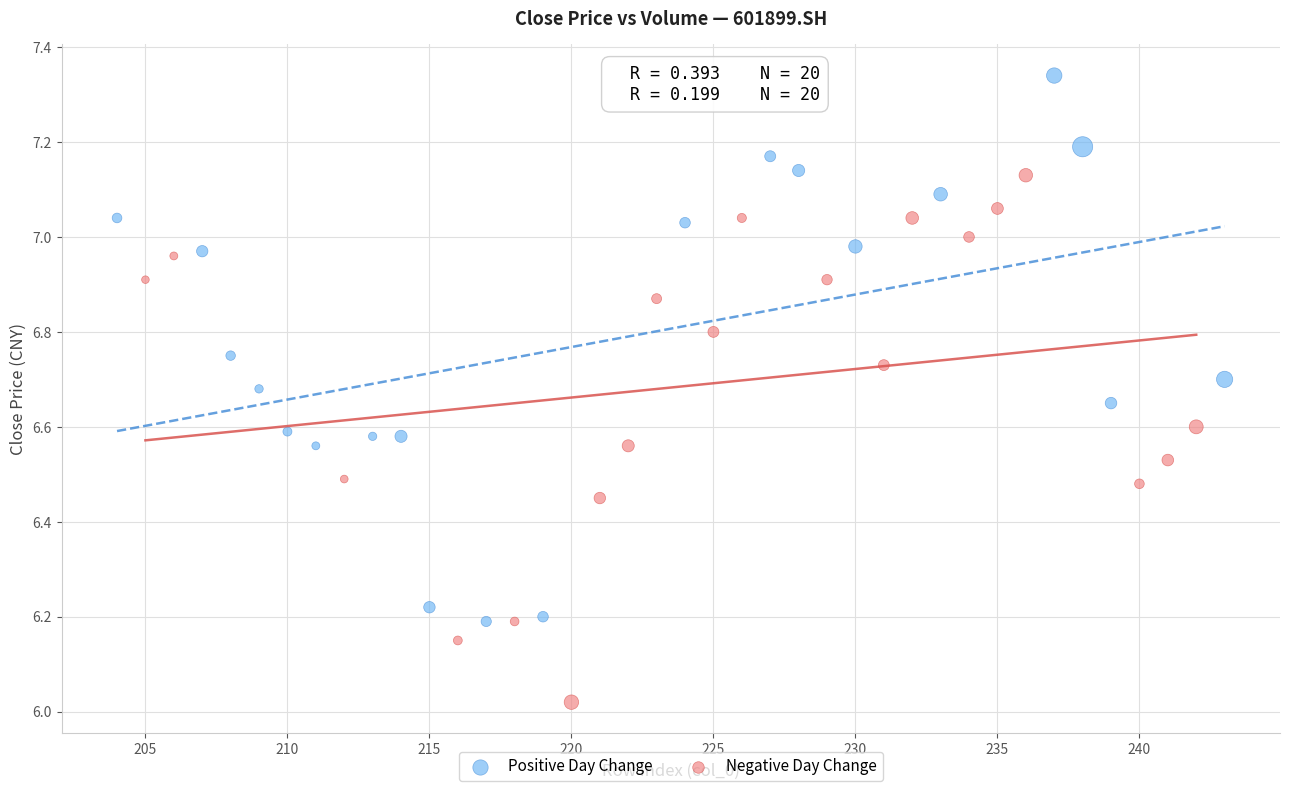

Which series has the widest spread of Y values?

Positive Day Change